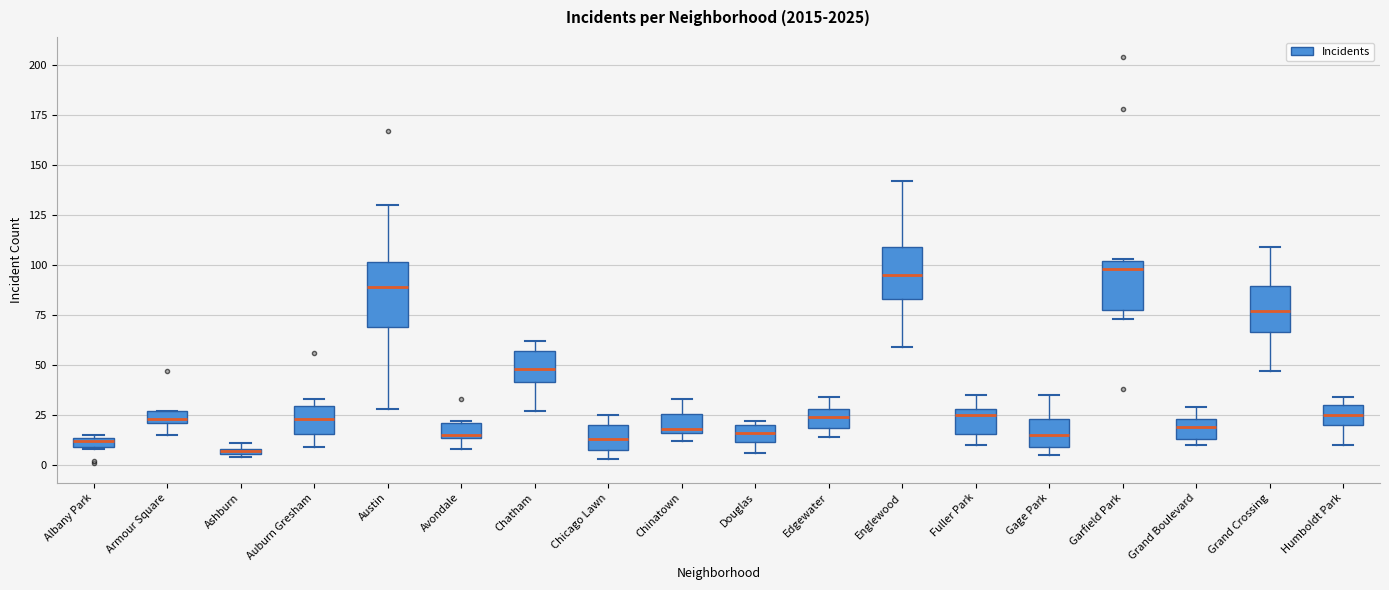

Where is the lower edge of the box for Armour Square on the y-axis? The values are not printed on the chart, so give them approximately, as read against the axis.

20